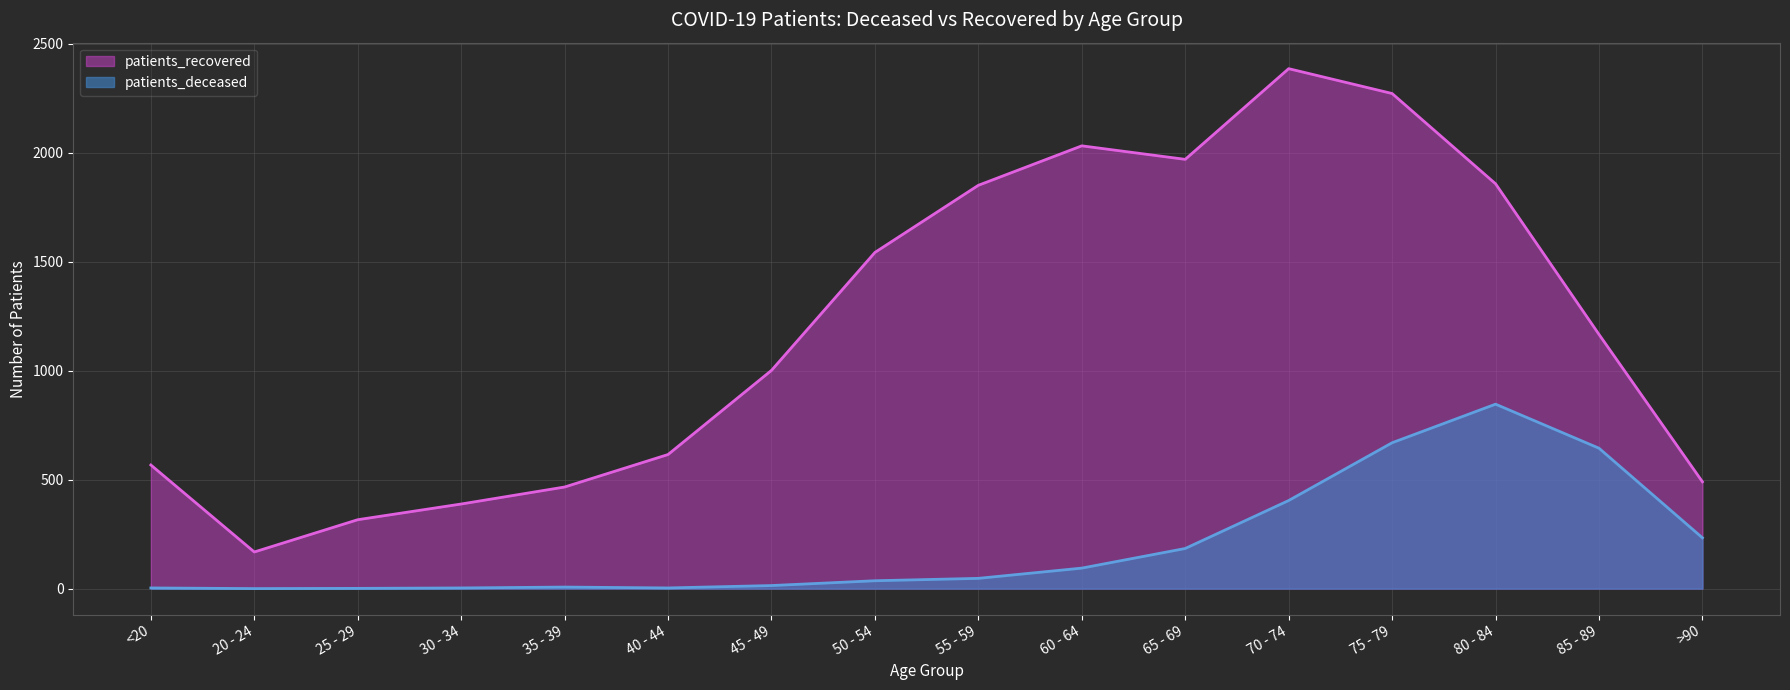

Does the chart display data point markers on the line(s)?

No